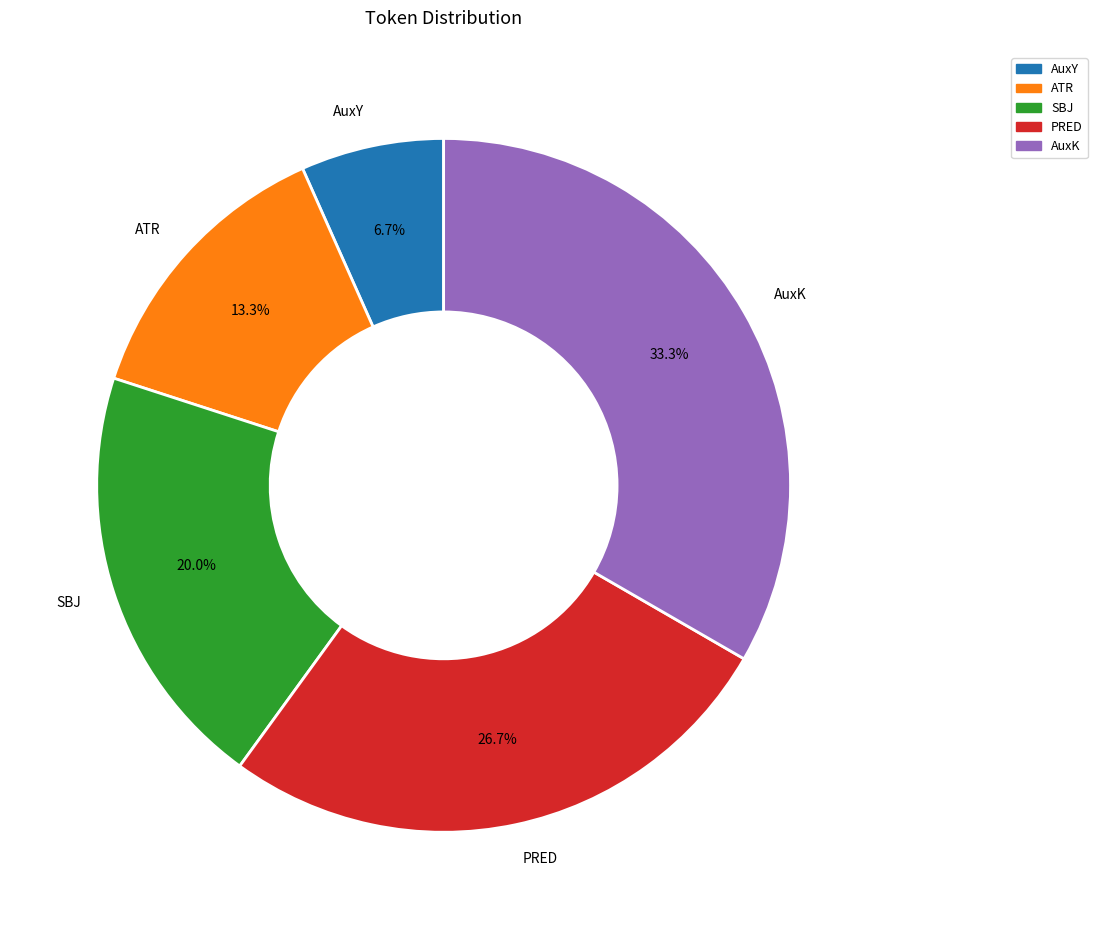

The AuxK slice represents 33% of the pie. True or false?

True